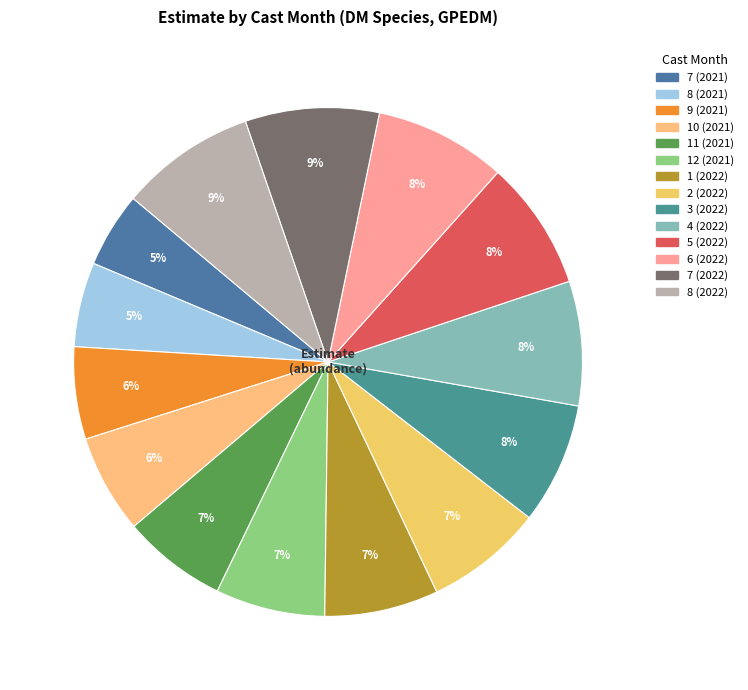

The 1 (2022) slice represents 7% of the pie. True or false?

True